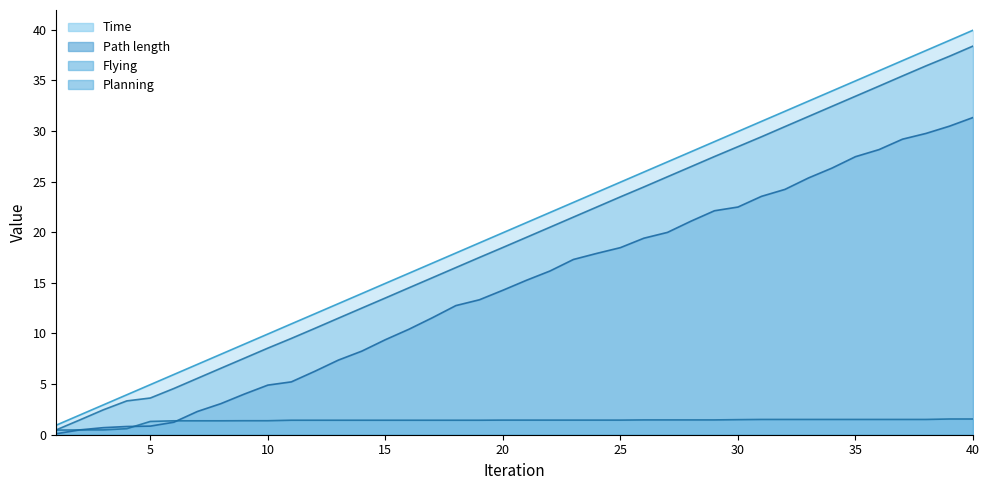

How many data points in Planning are above 1?

36